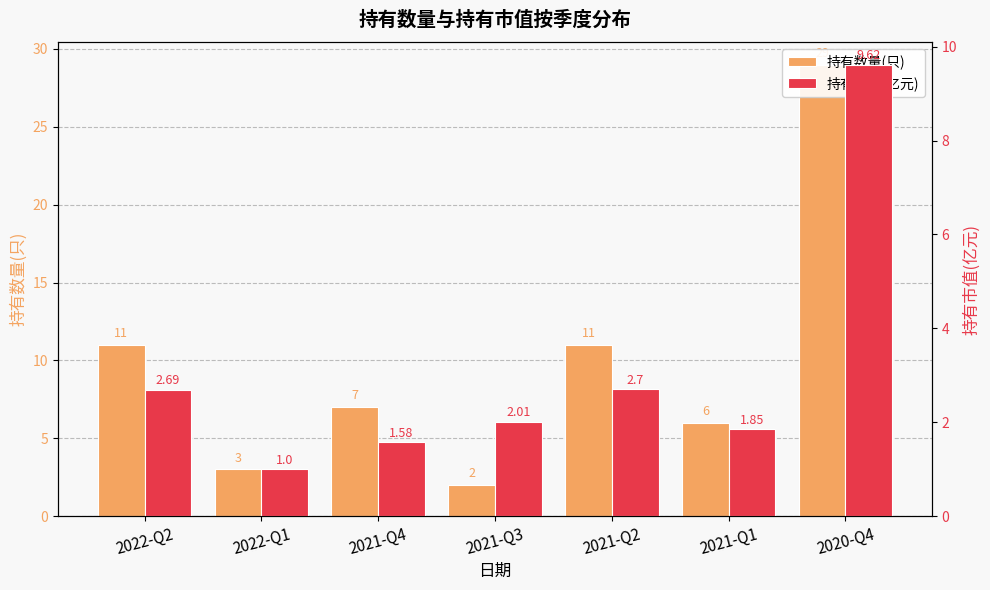

What is the difference between the highest and lowest values at 2021-Q2?

8.3